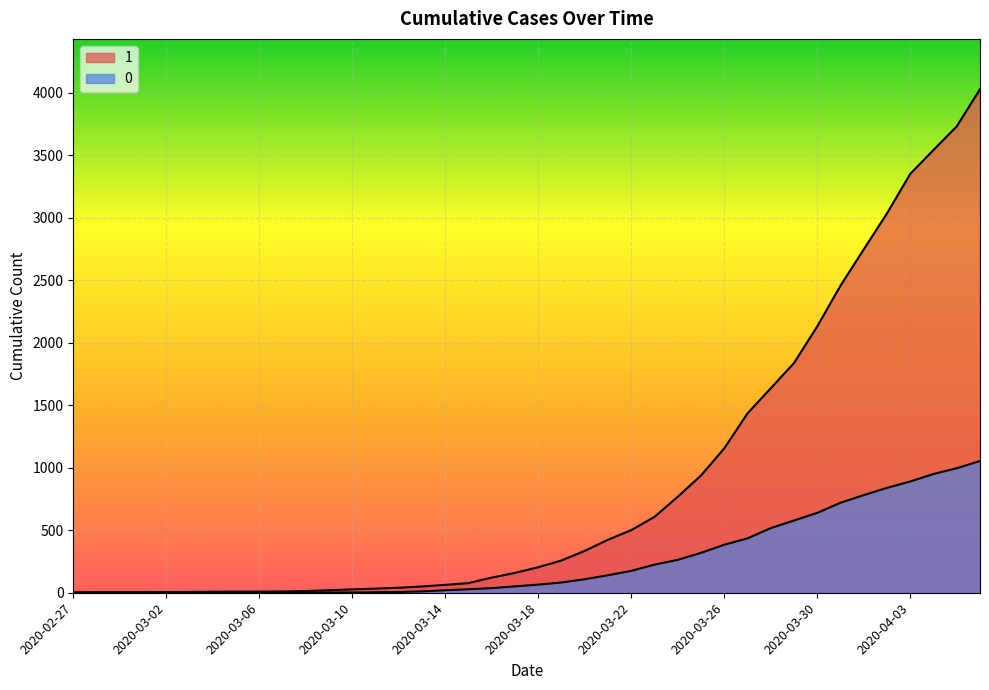

How many lines are shown in the chart?

2